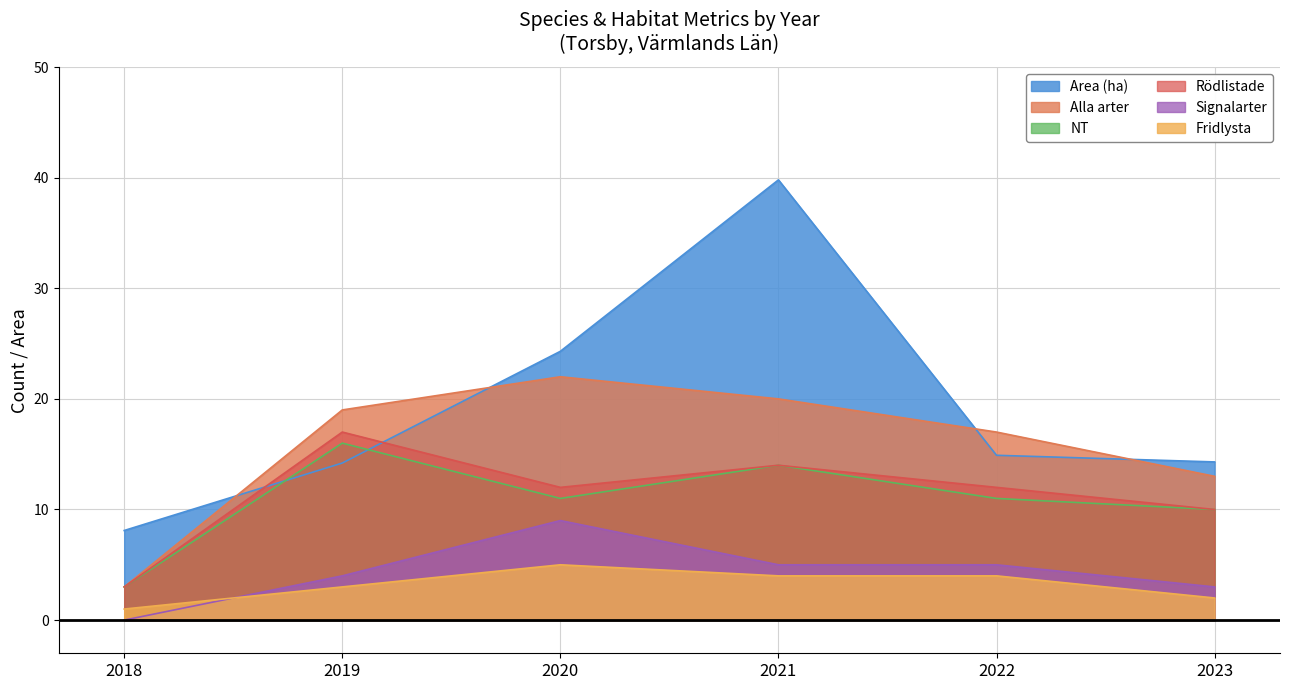

How many values in the Fridlysta series exceed 4?

1